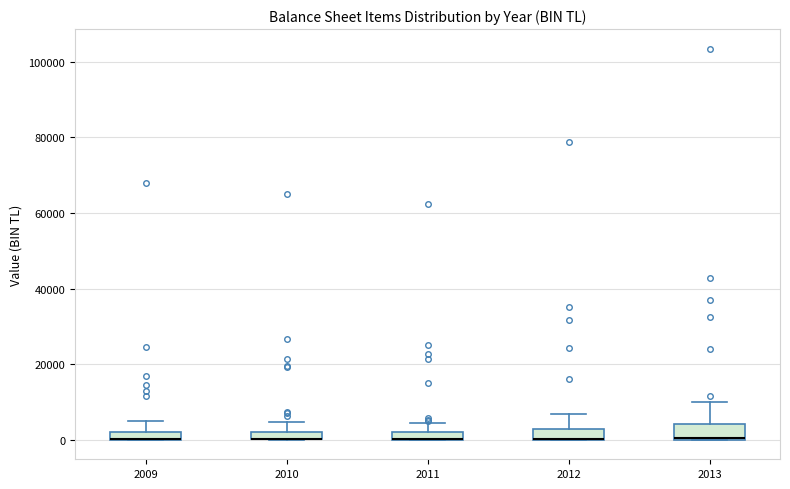

Where does the upper whisker of the box at x = 2011 end on the y-axis? The values are not printed on the chart, so give them approximately, as read against the axis.

4000